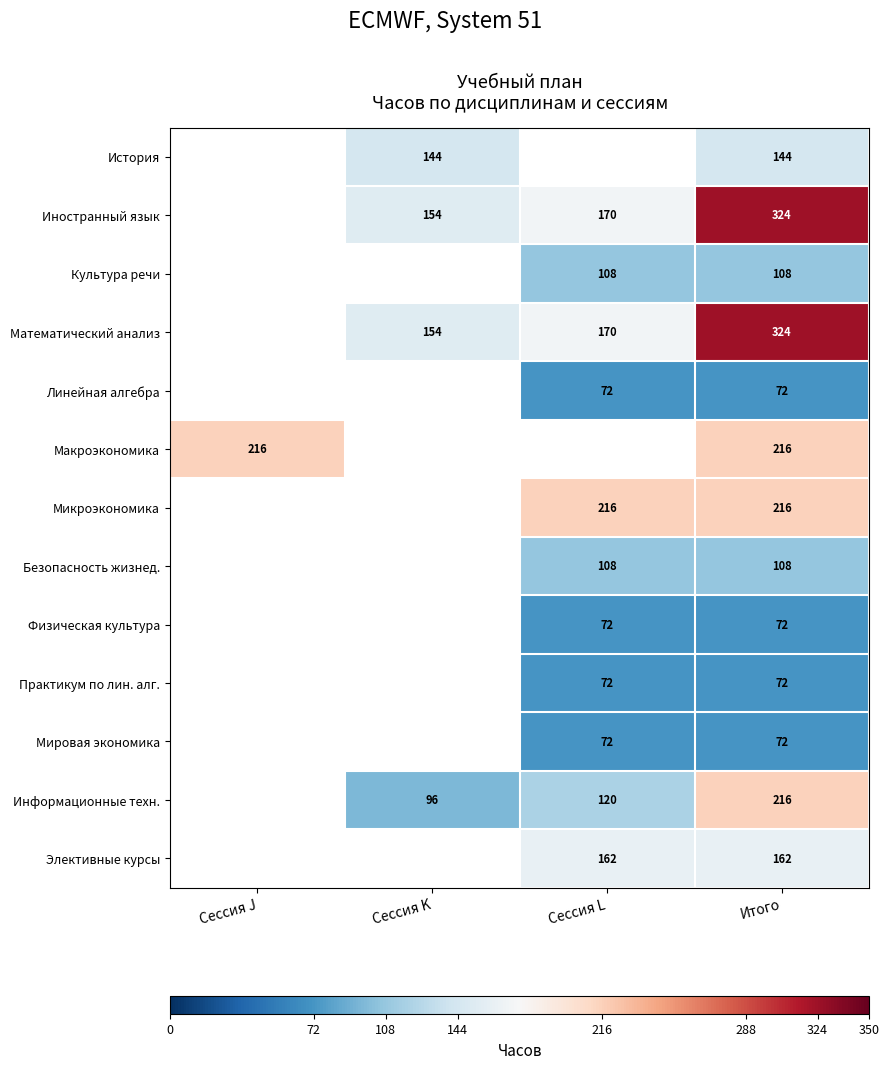

The Культура речи series shows 108 at Сессия L. True or false?

True